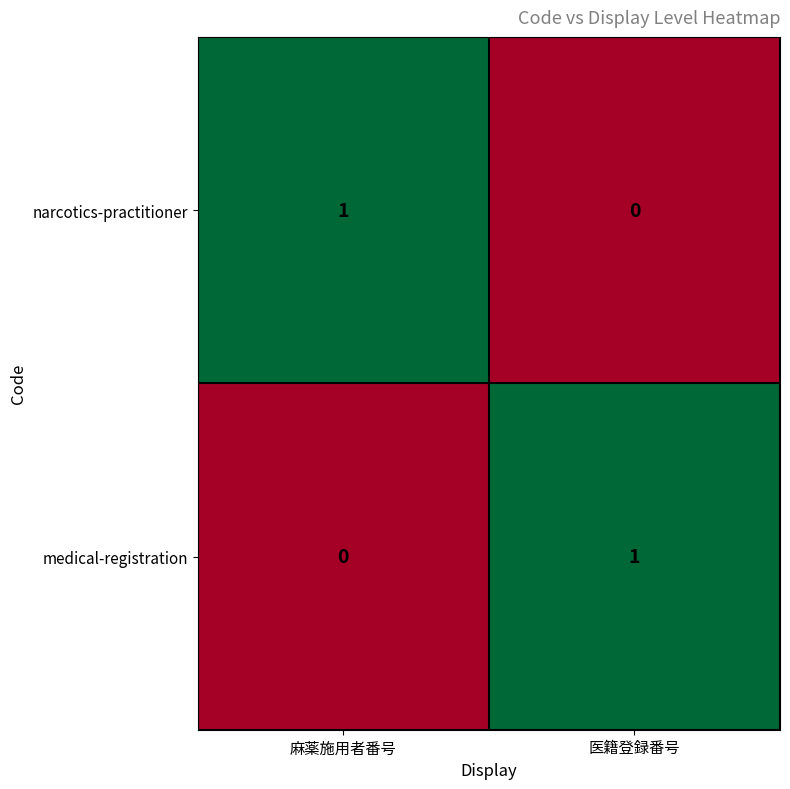

Where is medical-registration nearest to the value 0?

麻薬施用者番号